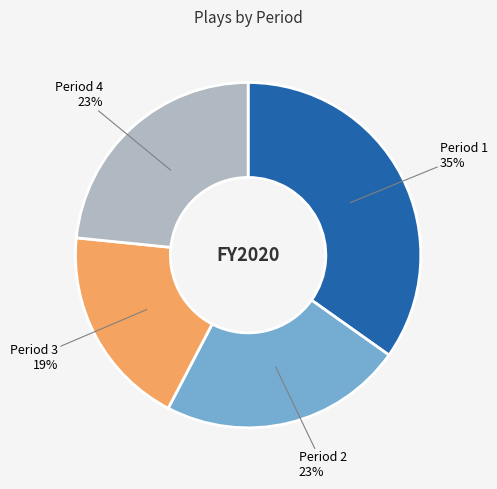

To the nearest percent, what is the difference between the largest and smallest slice percentages?

16%